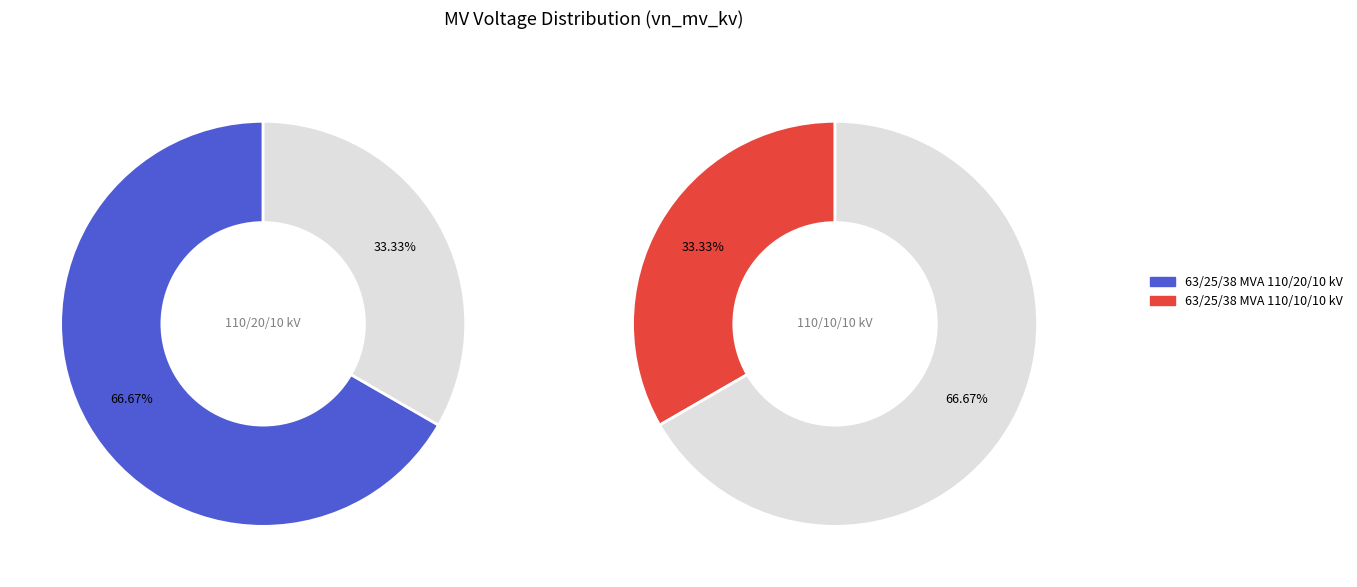

To the nearest percent, what is the difference between the 63/25/38 MVA 110/10/10 kV and 63/25/38 MVA 110/20/10 kV slice percentages?

33%